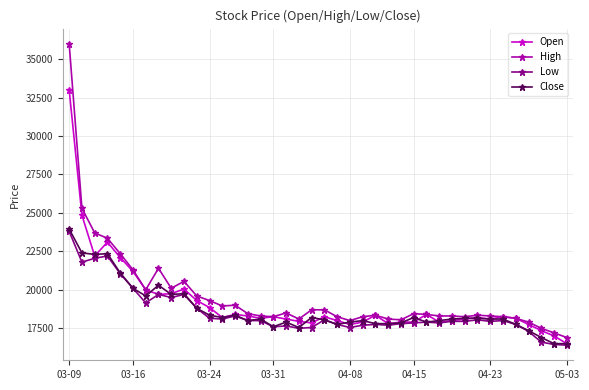

True or false: High has more than 1 points higher than both neighbors.

True